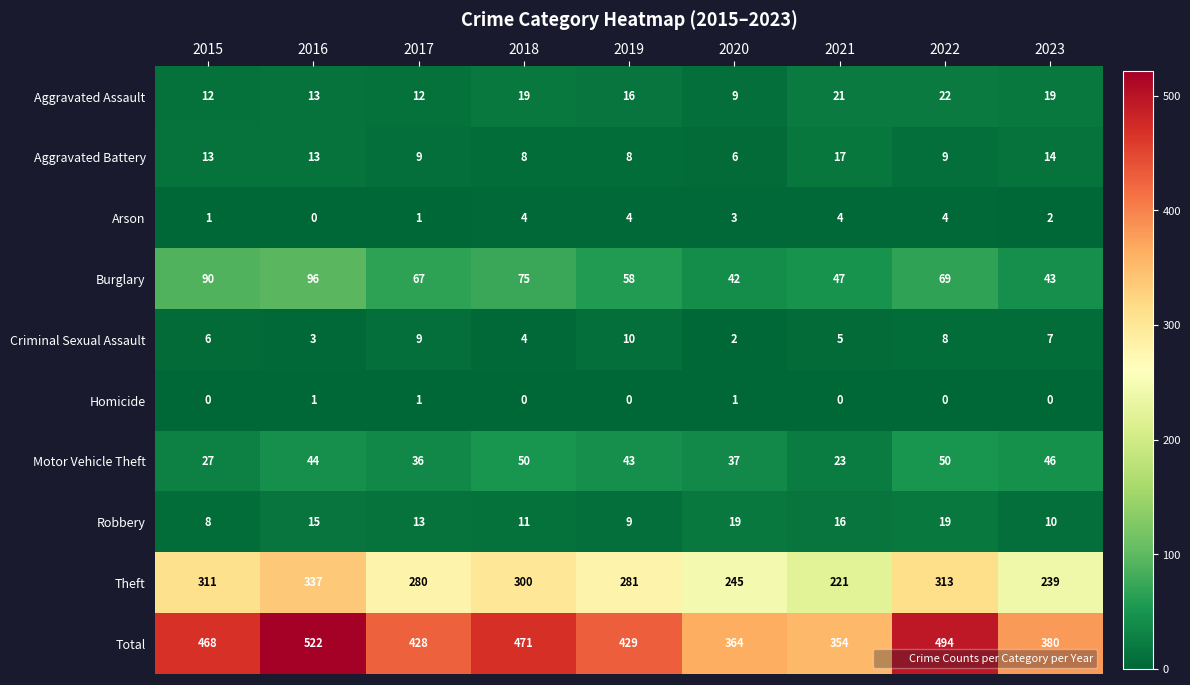

Which series changed the most between 2020 and 2023?

Total